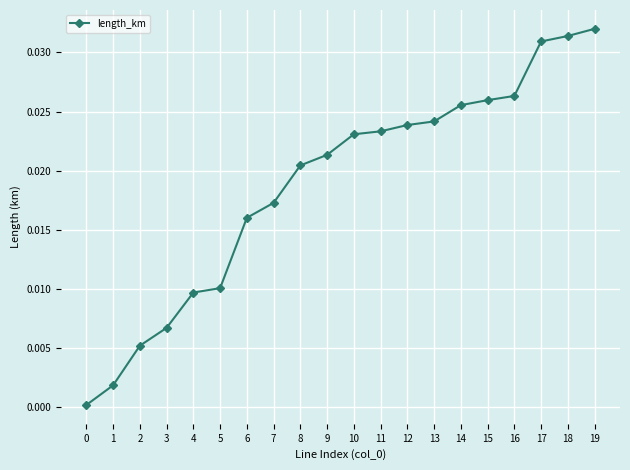

What is the sum of all values?

0.4